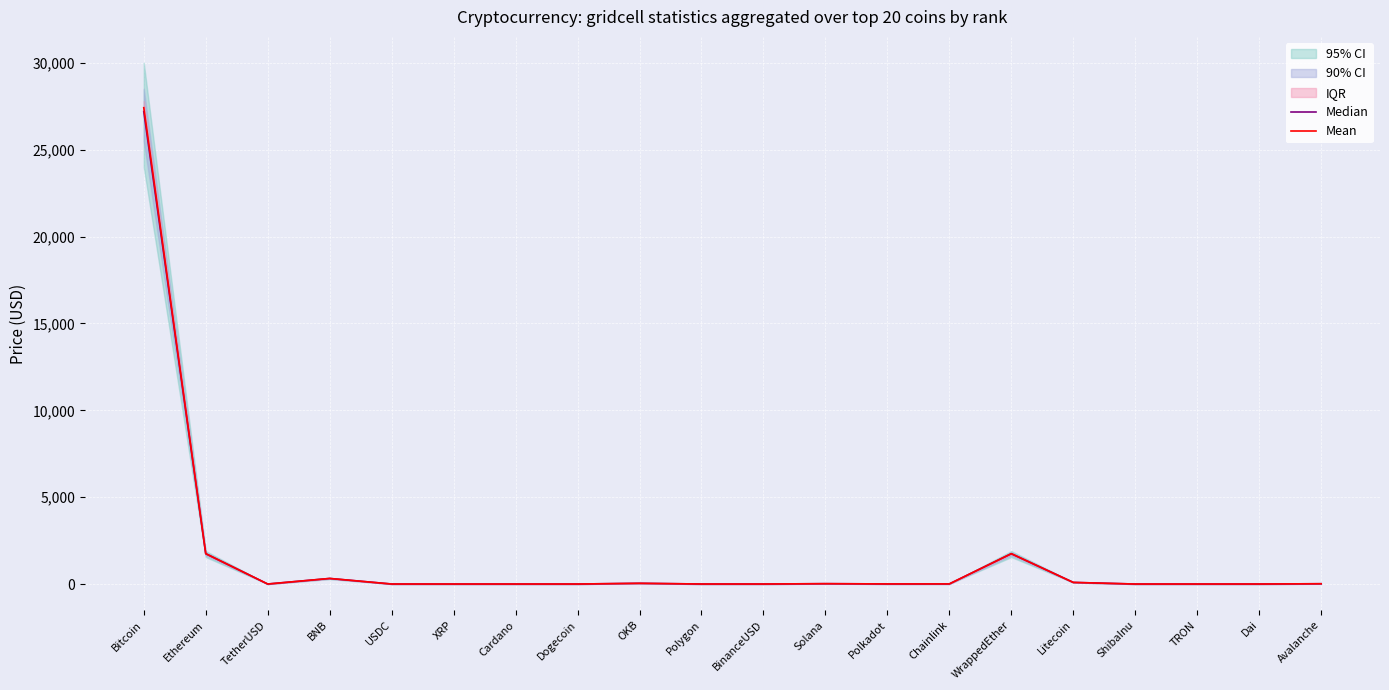

True or false: Mean and Median cross at least once.

True